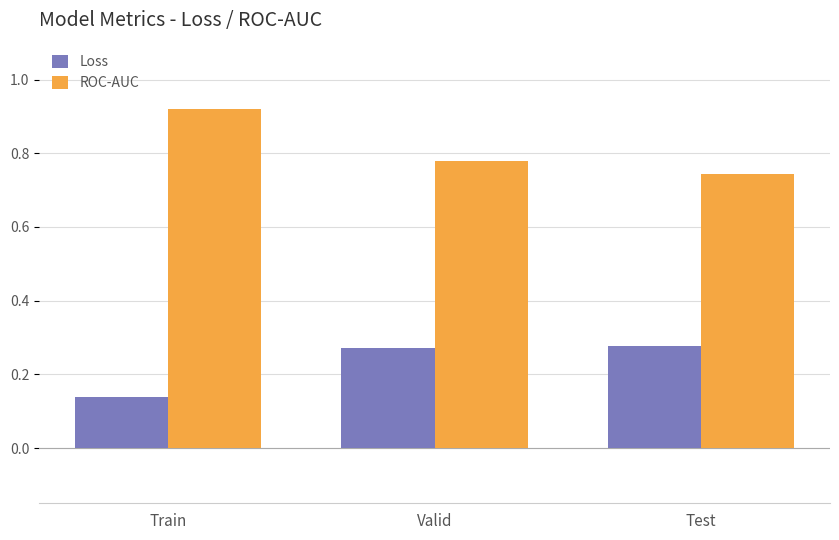

What is the sum of all ROC-AUC values?

2.4